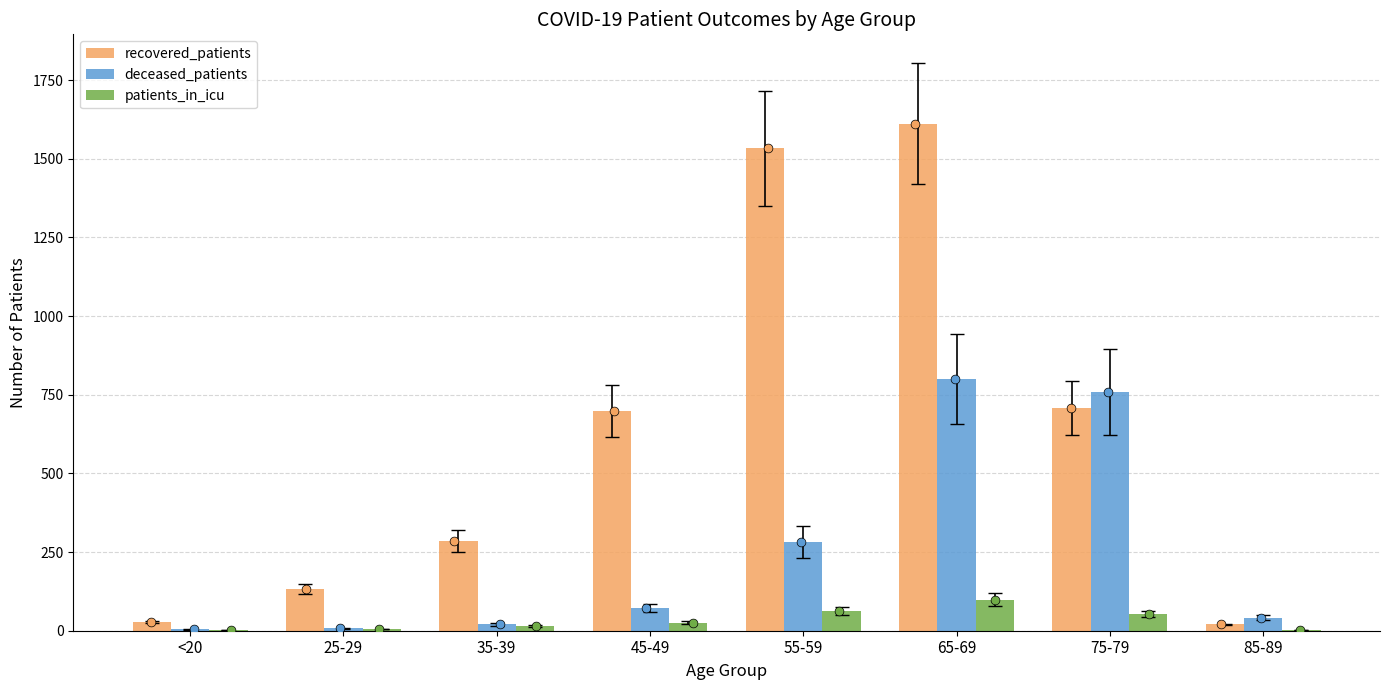

At how many categories does at least one series exceed 255?

5